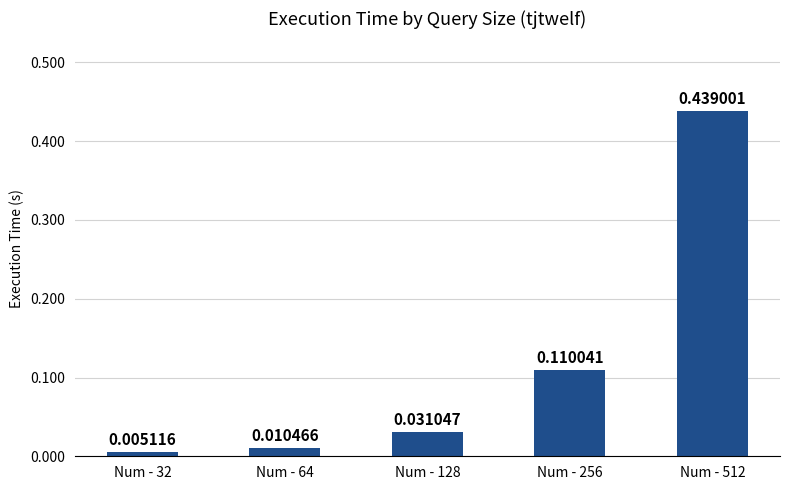

Does the chart contain stacked bars?

No